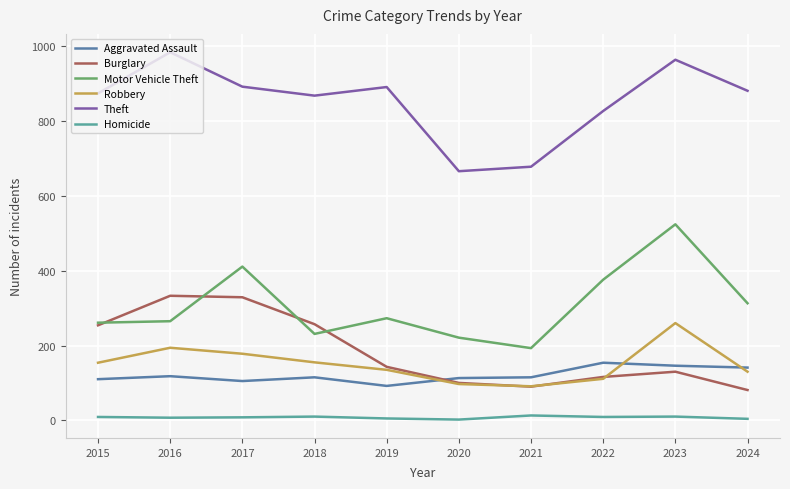

True or false: Aggravated Assault and Robbery cross at least once.

True